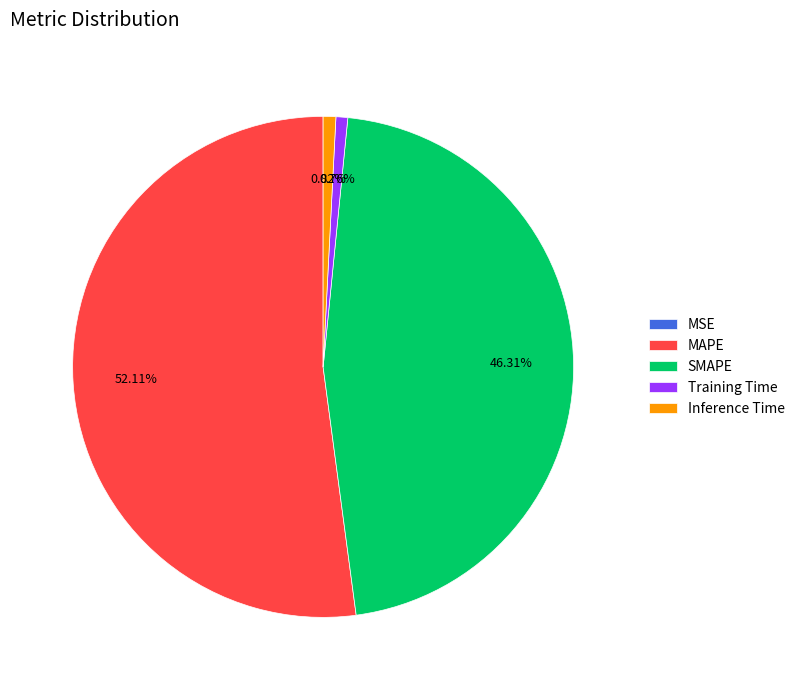

True or false: MAPE accounts for 52% of the total.

True